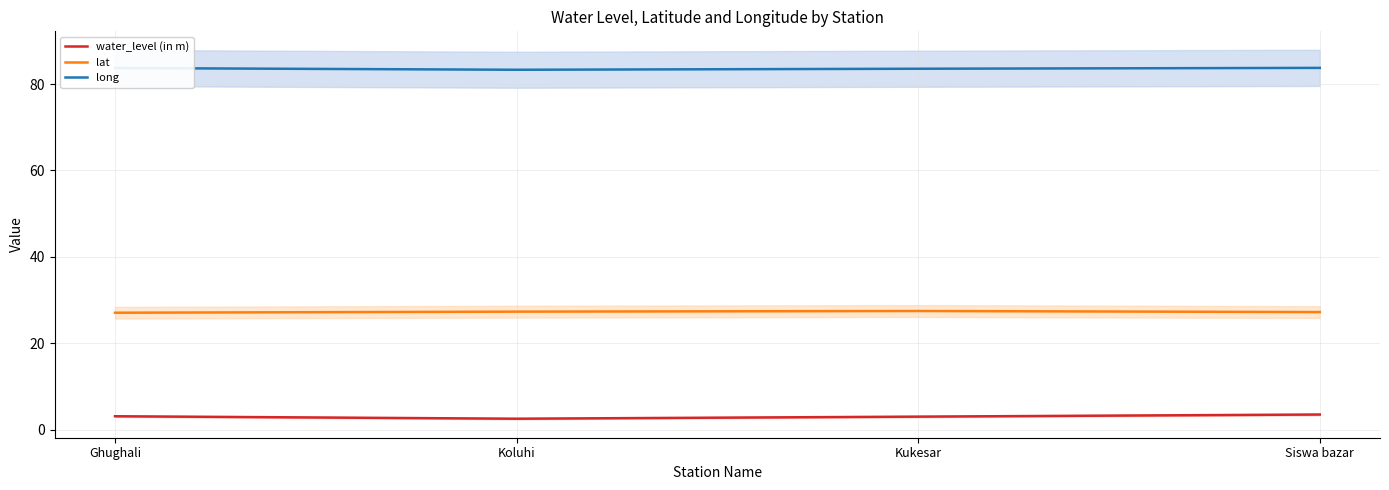

What is the sum of the water_level (in m) values at Kukesar and Ghughali?

6.0